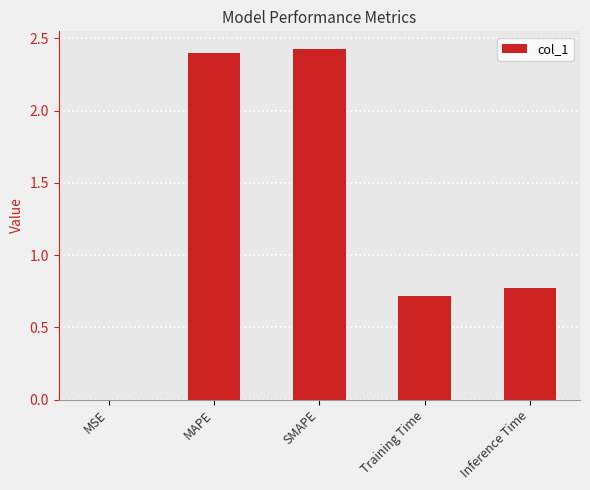

Which has a higher value, MAPE or Training Time?

MAPE